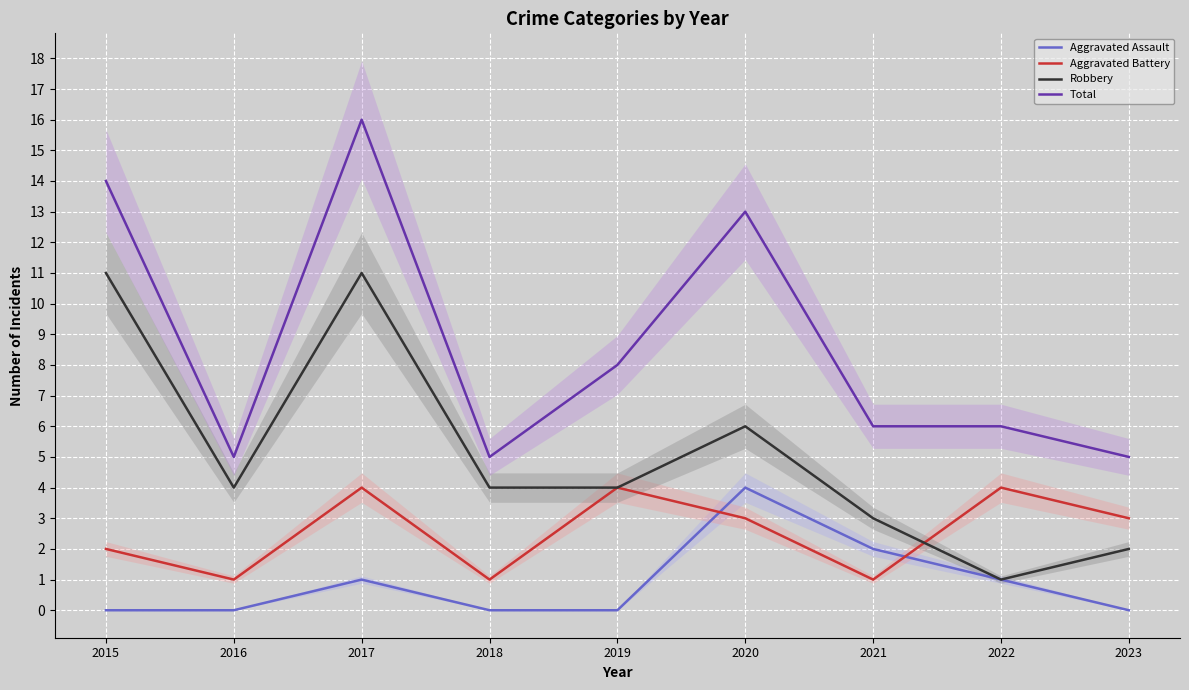

Between 2016 and 2021, which is larger?

2021